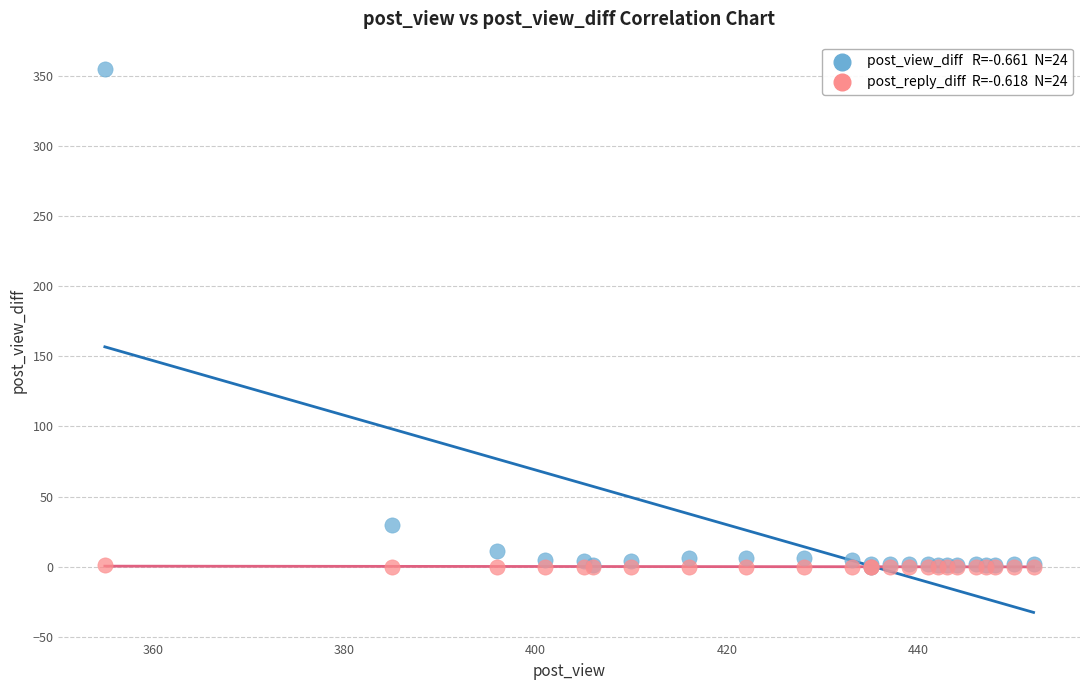

Across all series, what Y value is closest to 177?

30